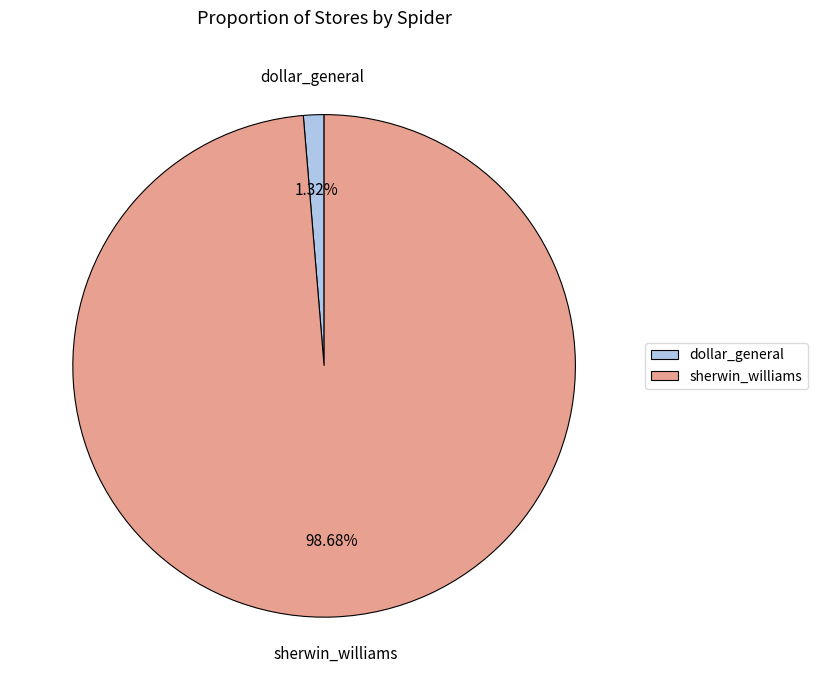

How many segments does this pie chart have?

2